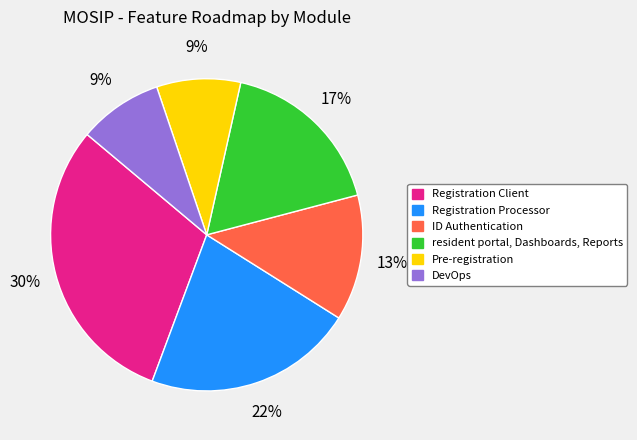

True or false: Pre-registration accounts for 9% of the total.

True